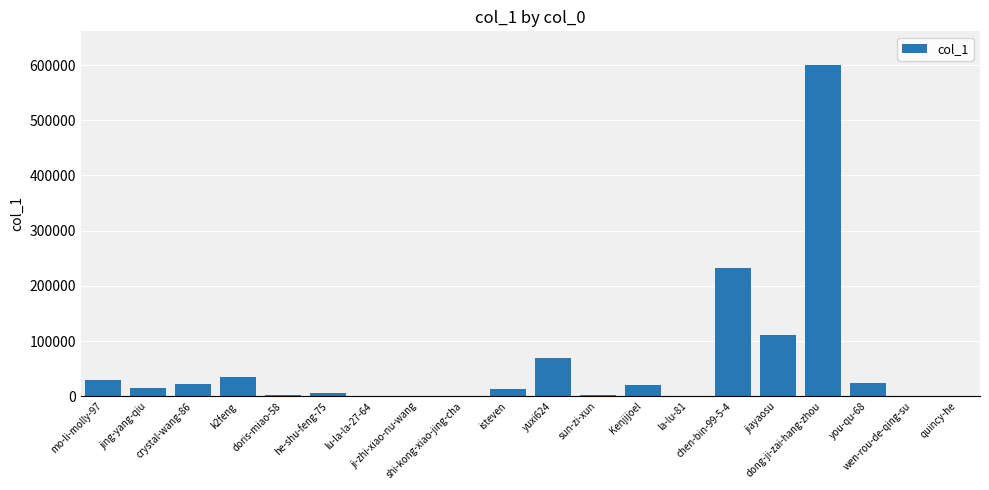

What is the maximum value shown in the chart?

600910